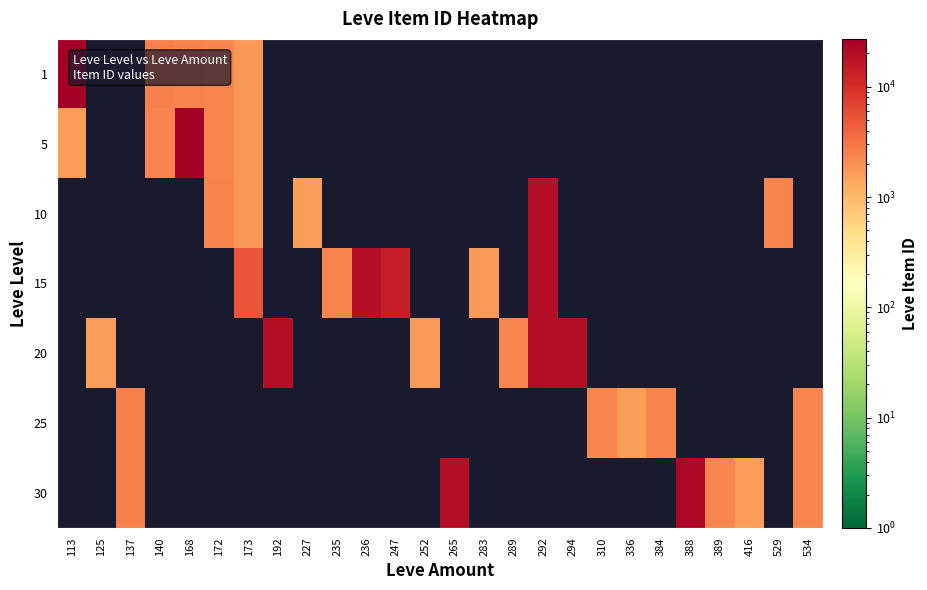

At which label does 5 reach its minimum?

113